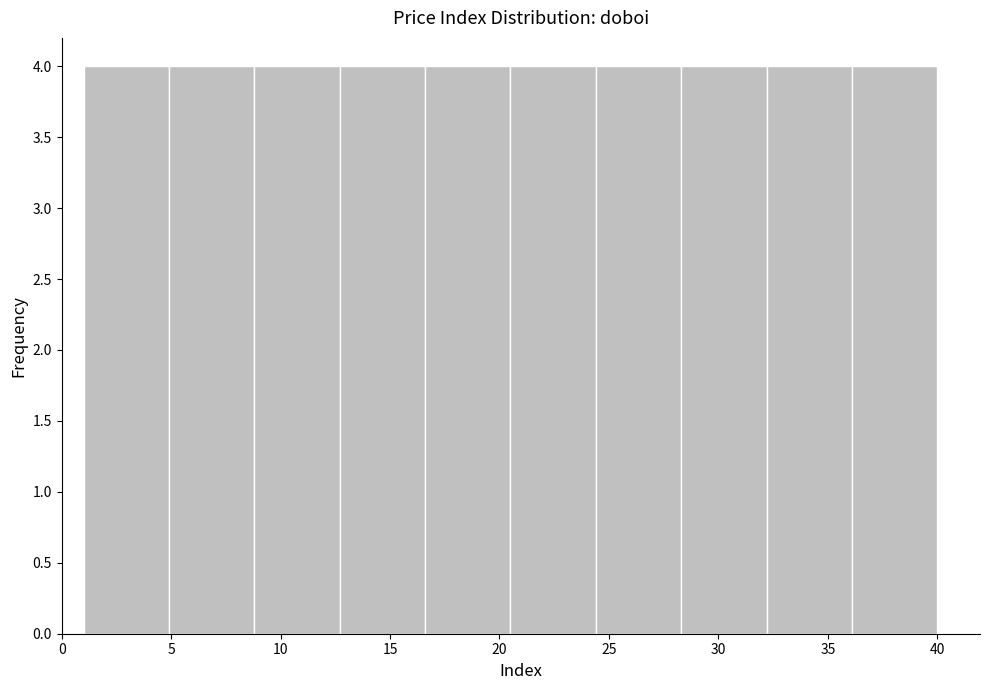

Reading left to right, transcribe this chart: for each bar, give the range it covers on the x-axis and its height. Neither the bar edges nor the heights are printed on the chart, so give them approximately, as read against the axes.

1.0 to 4.9: 4
4.9 to 8.8: 4
8.8 to 12.7: 4
12.7 to 16.6: 4
16.6 to 20.5: 4
20.5 to 24.4: 4
24.4 to 28.3: 4
28.3 to 32.2: 4
32.2 to 36.1: 4
36.1 to 40.0: 4